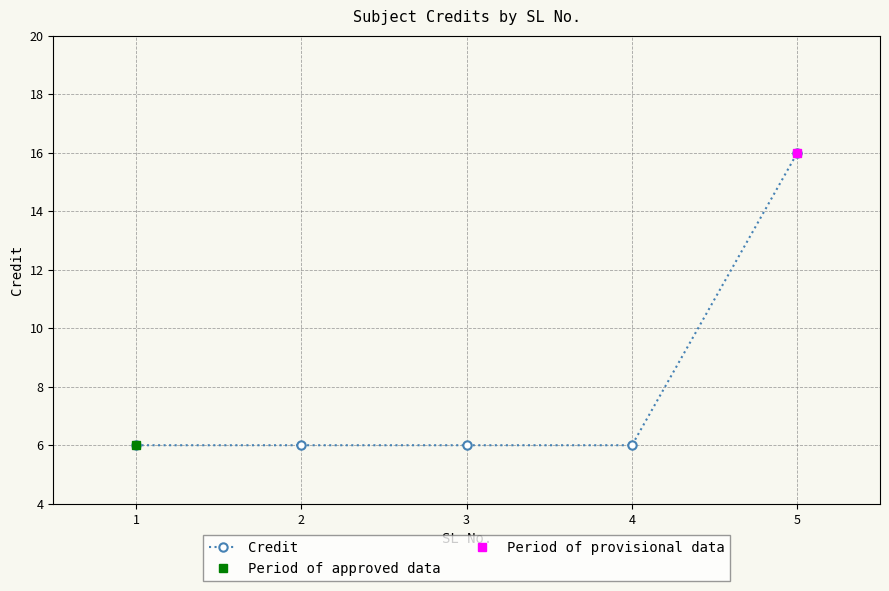

Rank the categories by value from lowest to highest.

1, 2, 3, 4, 5